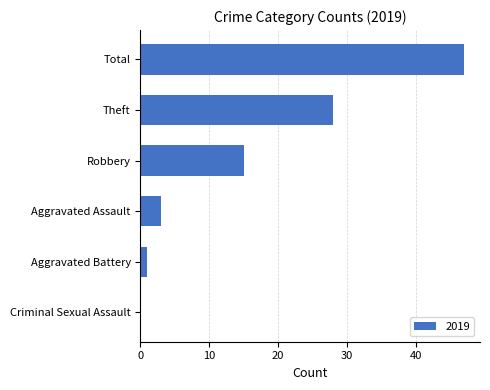

Reading bottom to top, extract all data points from this chart.

Criminal Sexual Assault=0	Aggravated Battery=1	Aggravated Assault=3	Robbery=15	Theft=28	Total=47